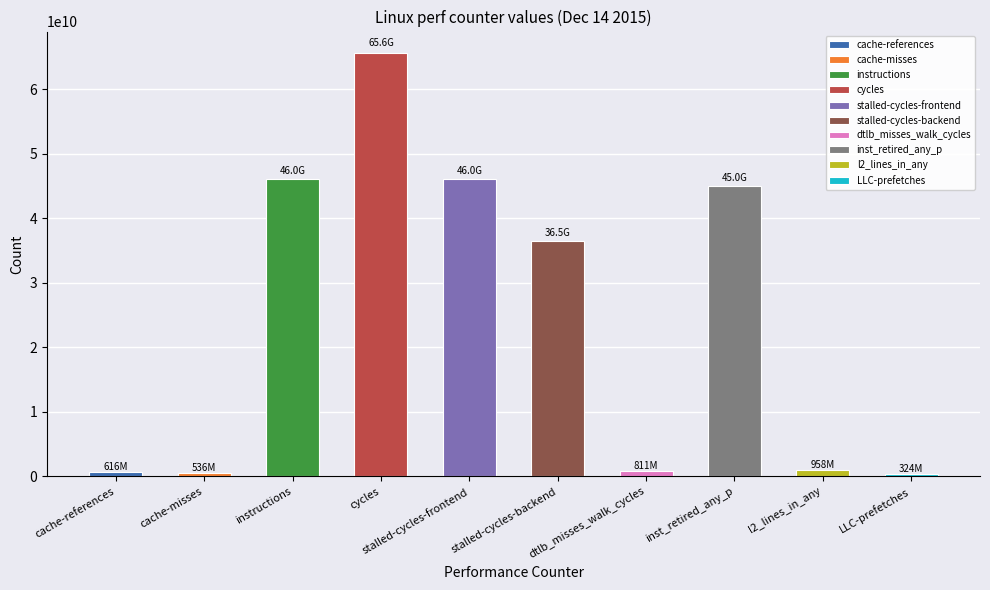

Which category has the lowest value across all series?

LLC-prefetches